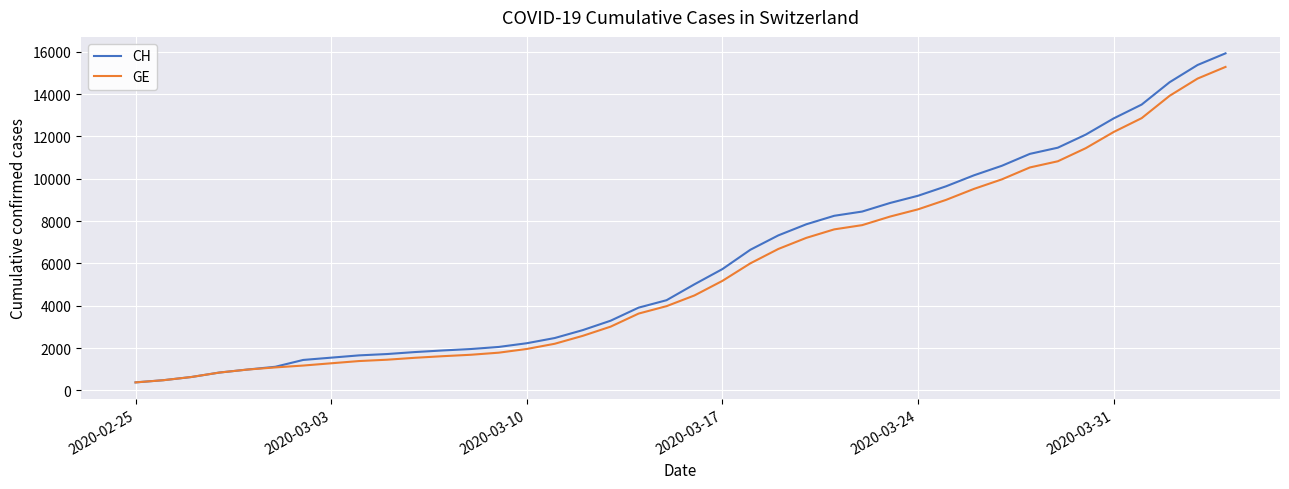

What is the maximum value shown in the chart?

15926